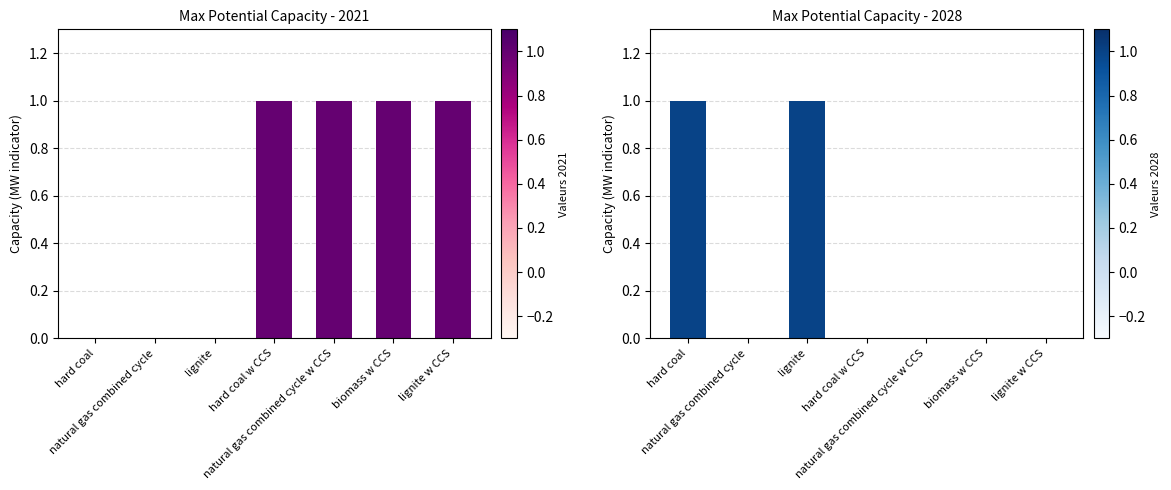

What is the difference between the maximum and minimum values in the 2028 series?

1